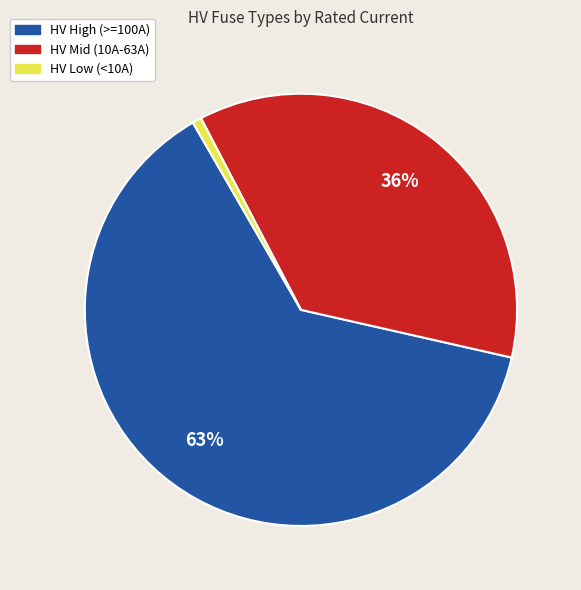

Which slice is the smallest?

HV Low (<10A)